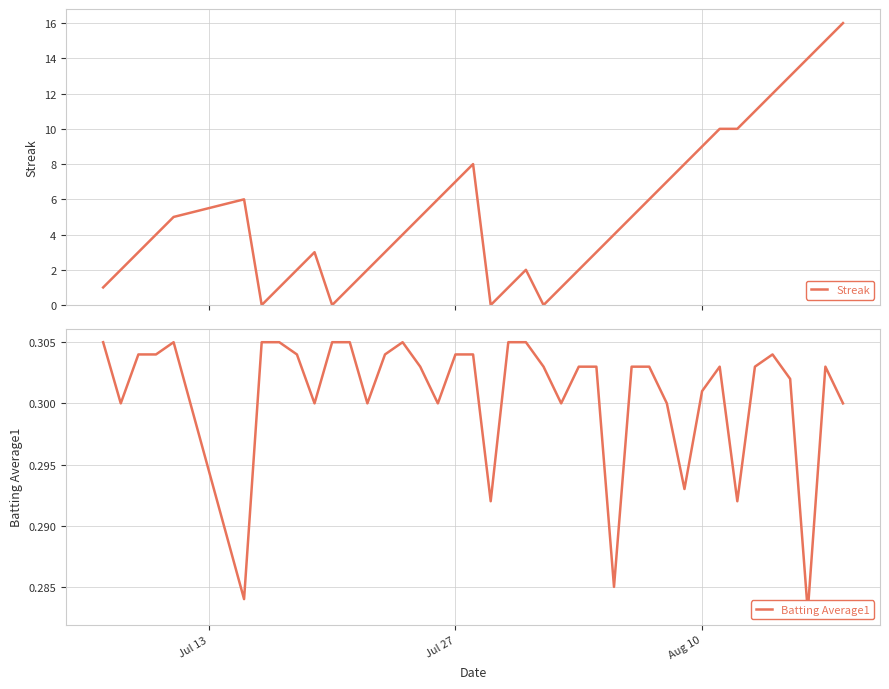

After their last crossing, which series has the higher values: Streak or Batting Average1?

Streak